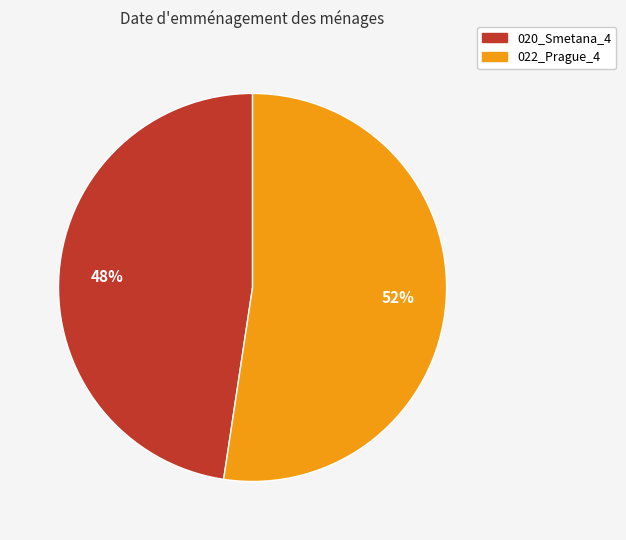

Rank the categories by value from lowest to highest.

020_Smetana_4, 022_Prague_4